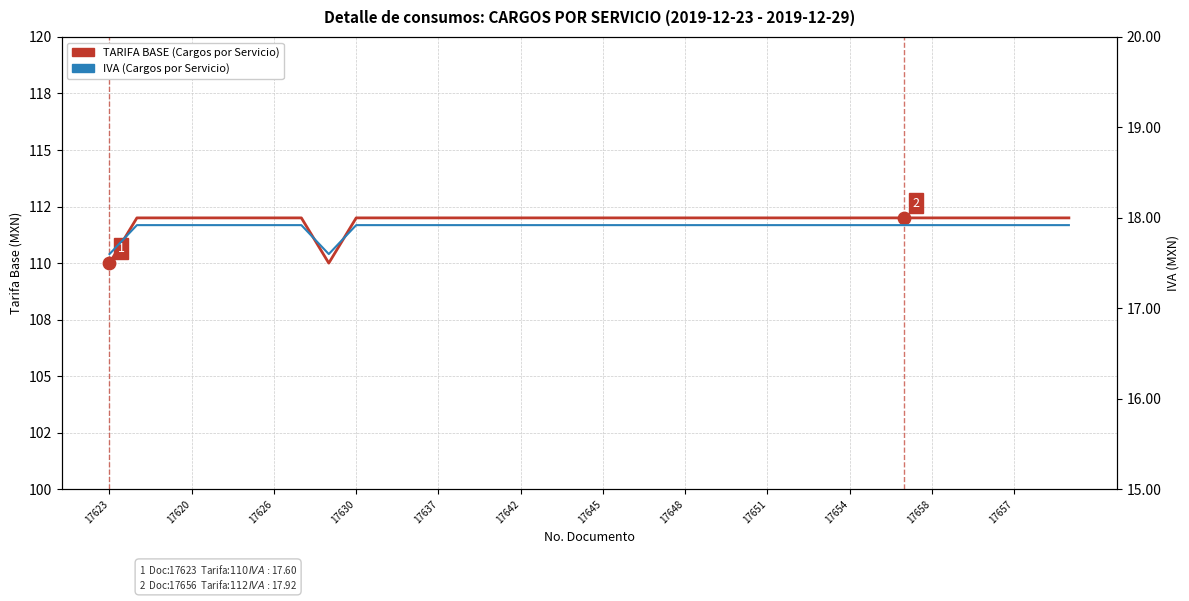

At how many categories does at least one series exceed 65?

36